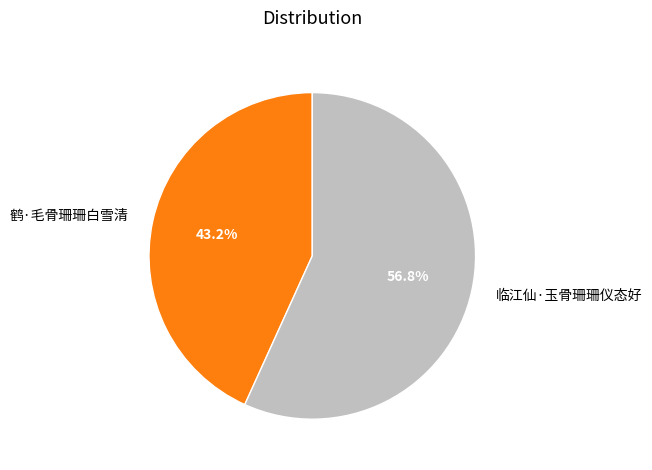

Which category has the smallest portion of the pie?

鹤·毛骨珊珊白雪清